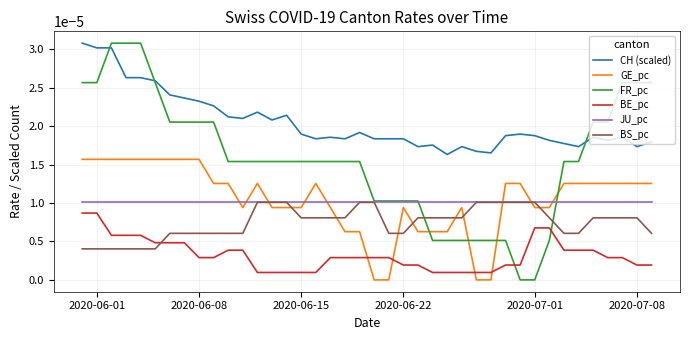

Which series has the widest spread of values?

FR_pc